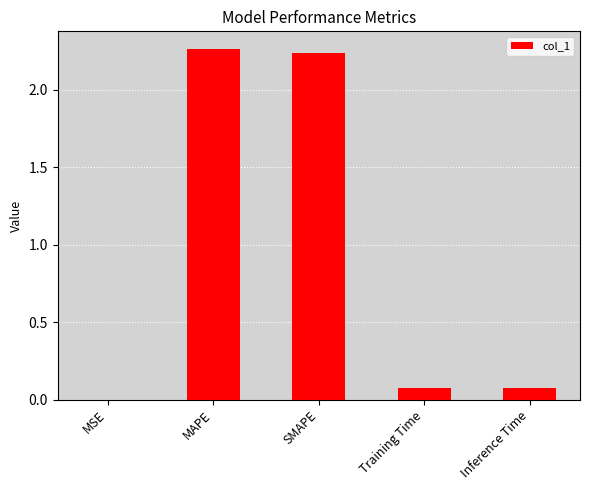

Does the chart contain stacked bars?

No